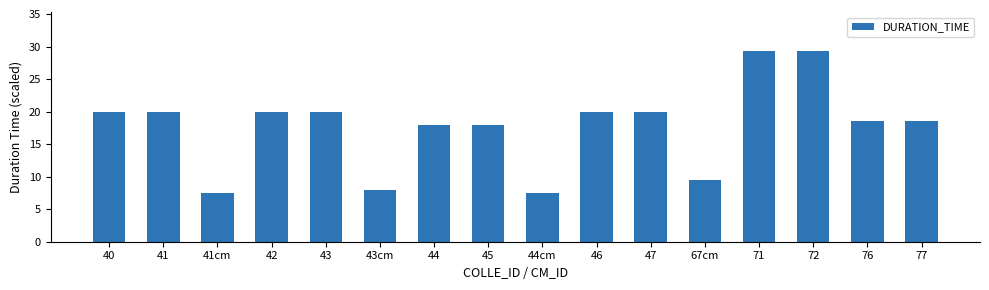

How many series are shown in this chart?

1